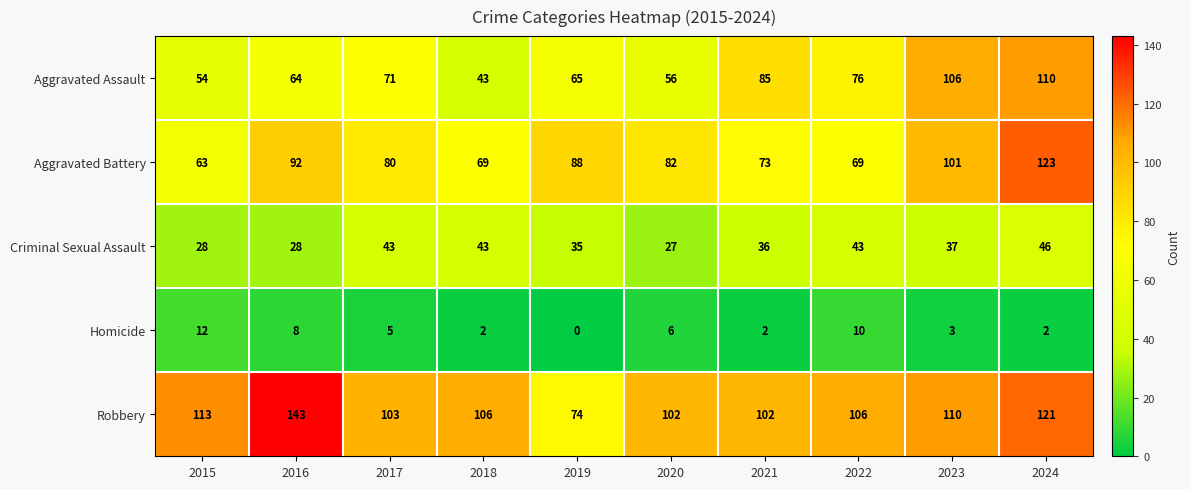

Is it true that Aggravated Battery equals 40 at 2018?

False